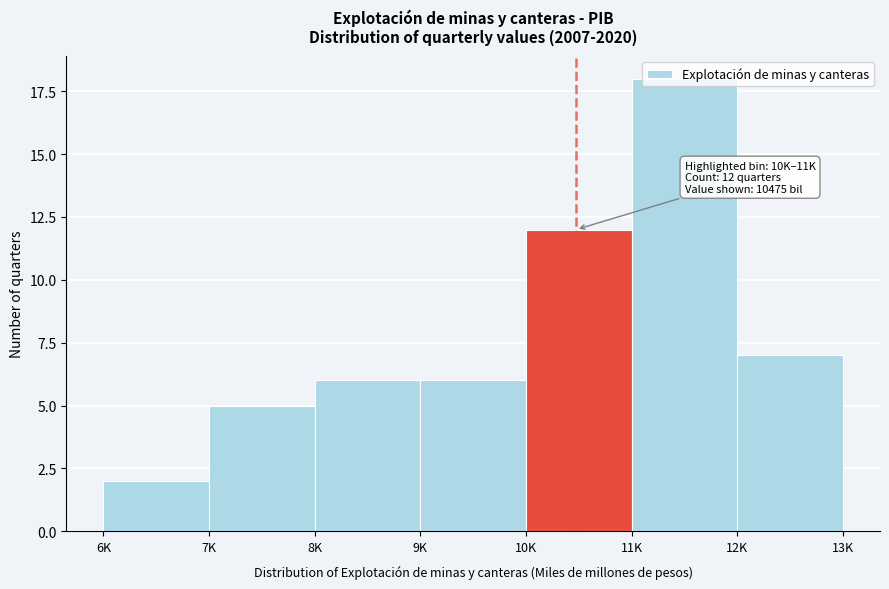

What is the approximate value at 9K, to the nearest 10?

10